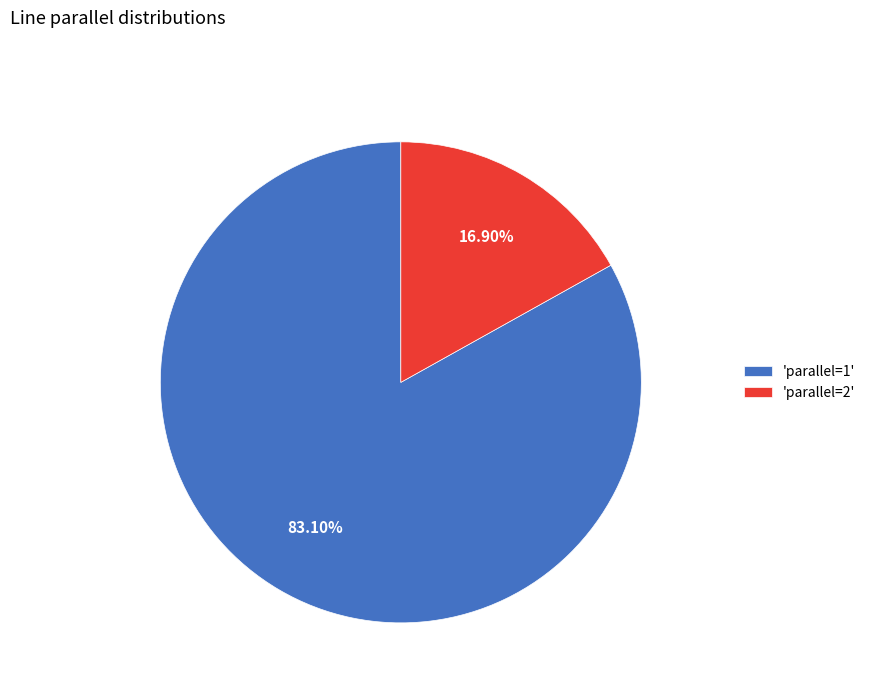

What is the majority slice?

'parallel=1'